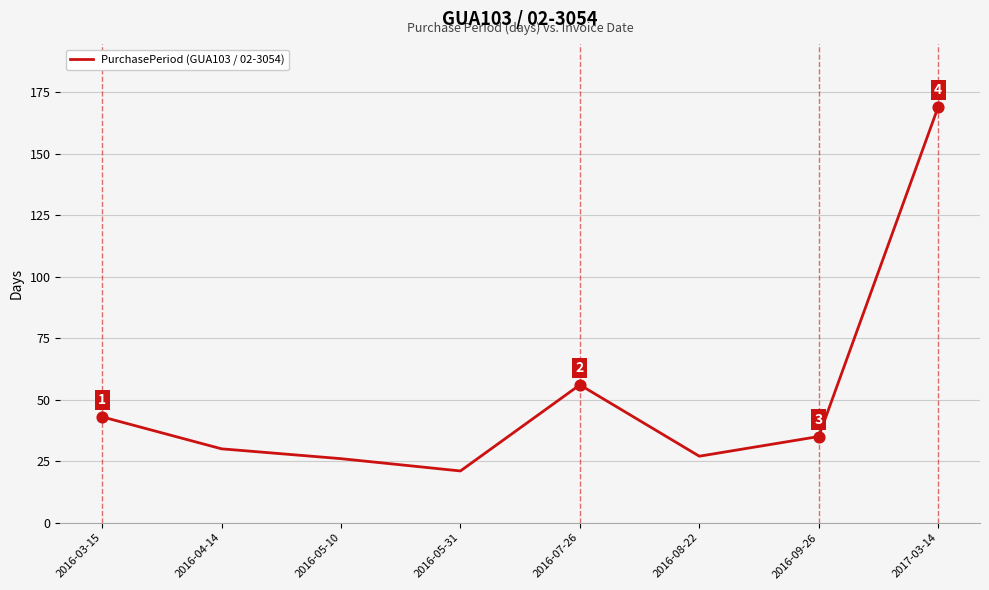

What is the change in value from 2016-07-26 to 2016-09-26?

-21